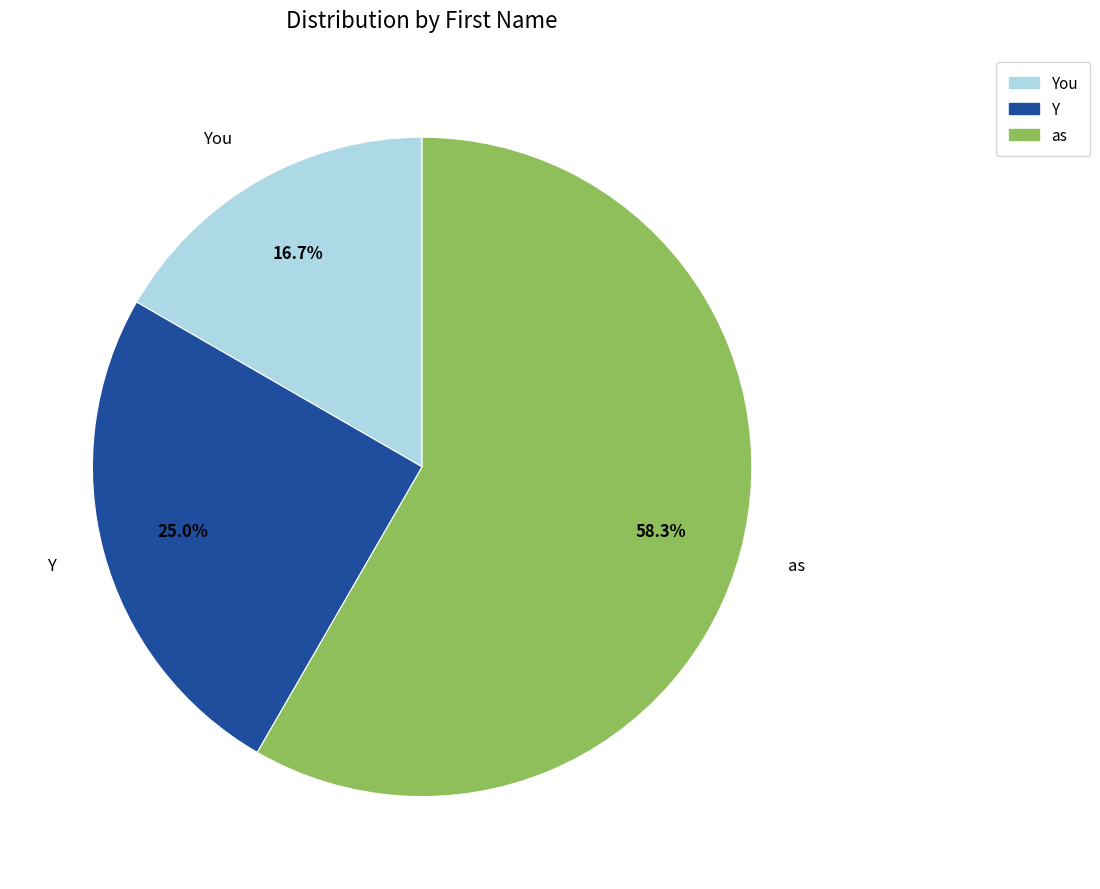

What percentage is NOT represented by You?

83.3%